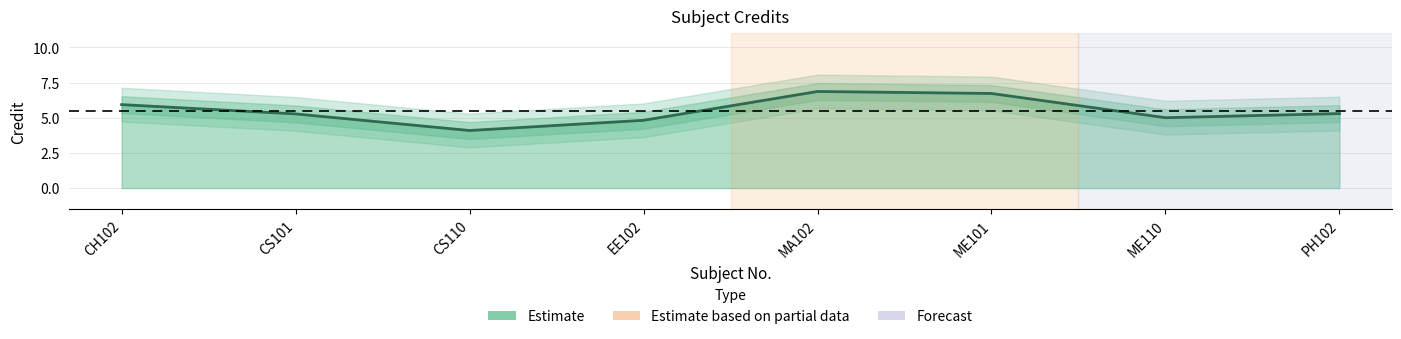

Which label corresponds to the largest value in the chart?

MA102